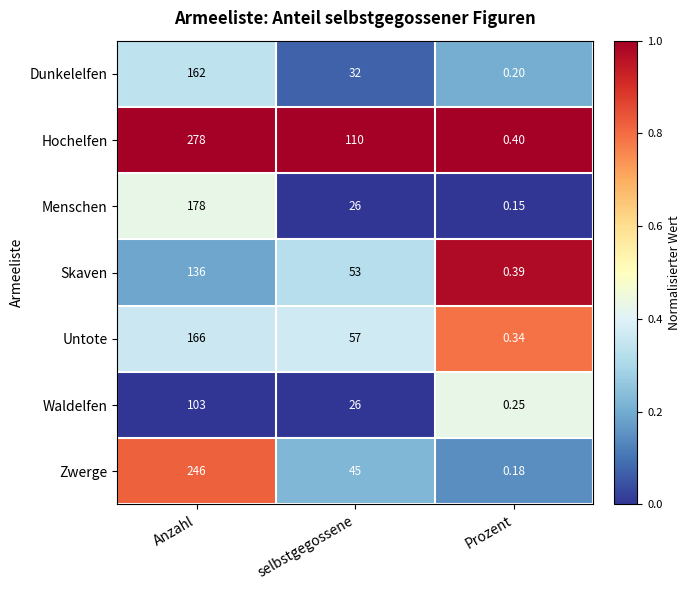

How many distinct data groups are displayed?

7